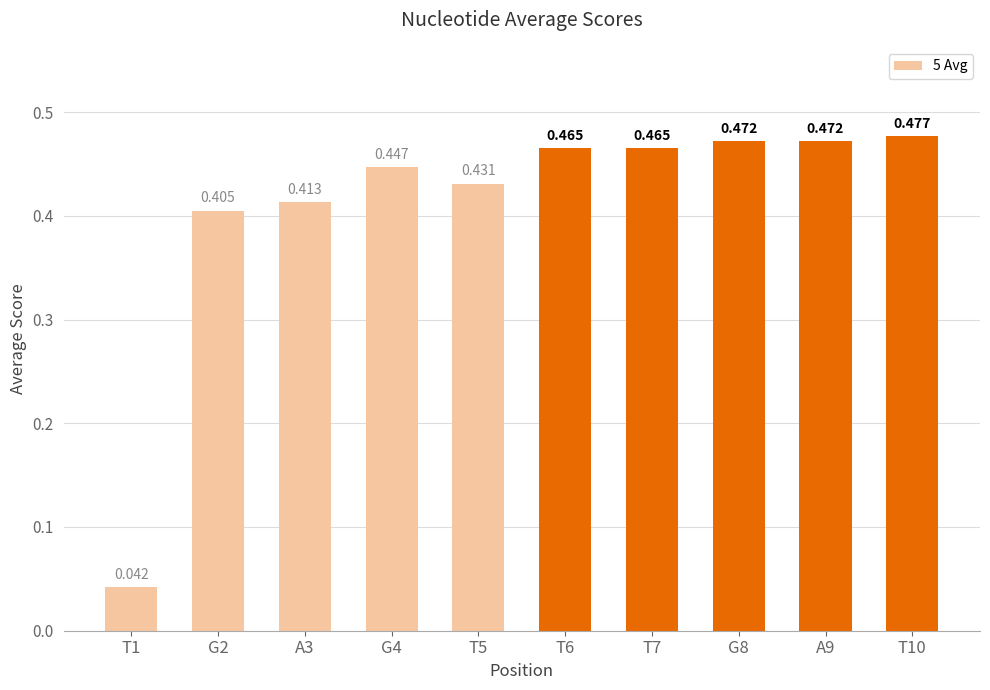

Does the chart contain any negative values?

No